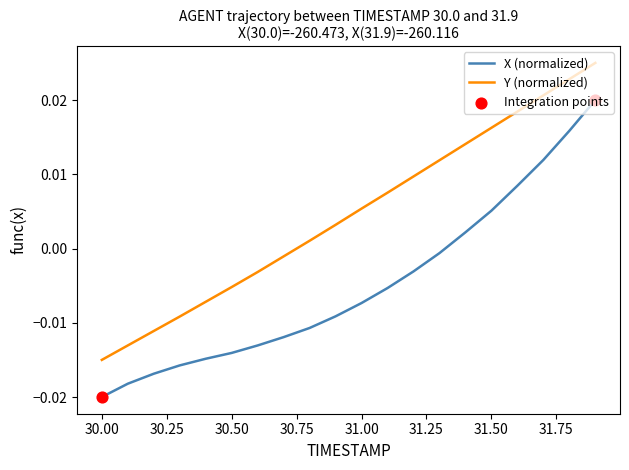

Which series has the largest total across all categories?

Y (normalized)